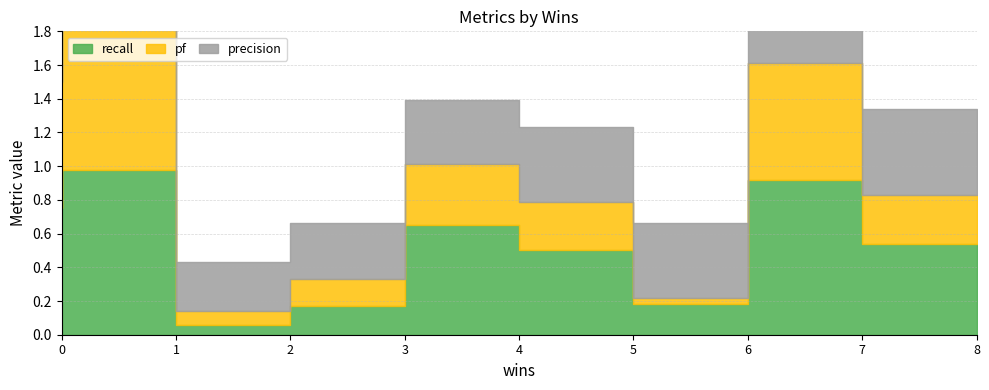

In pf, how many points are lower than both neighbors (excluding endpoints)?

2